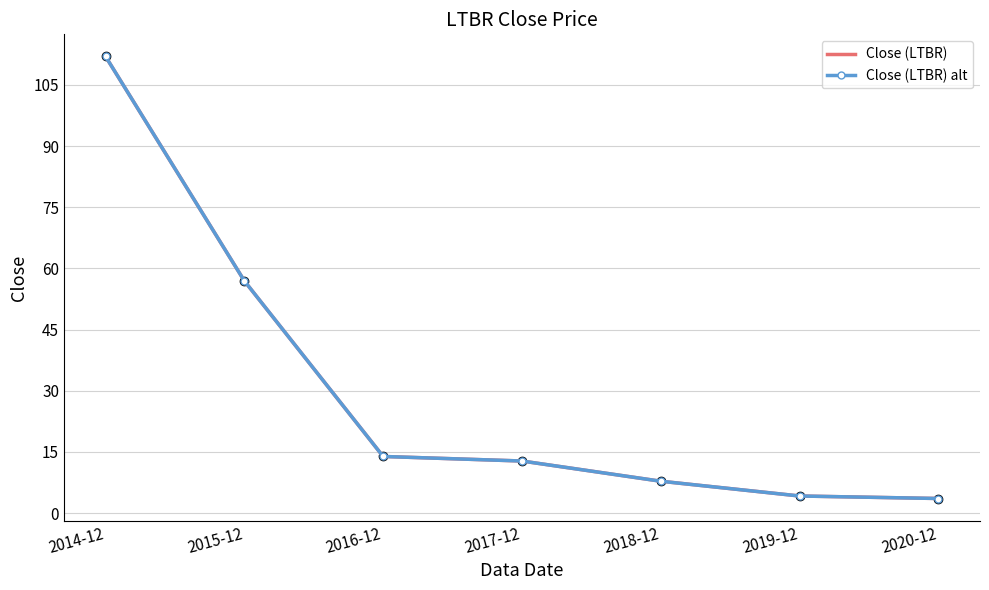

What is the label of the 6th point from the right?

2015-12